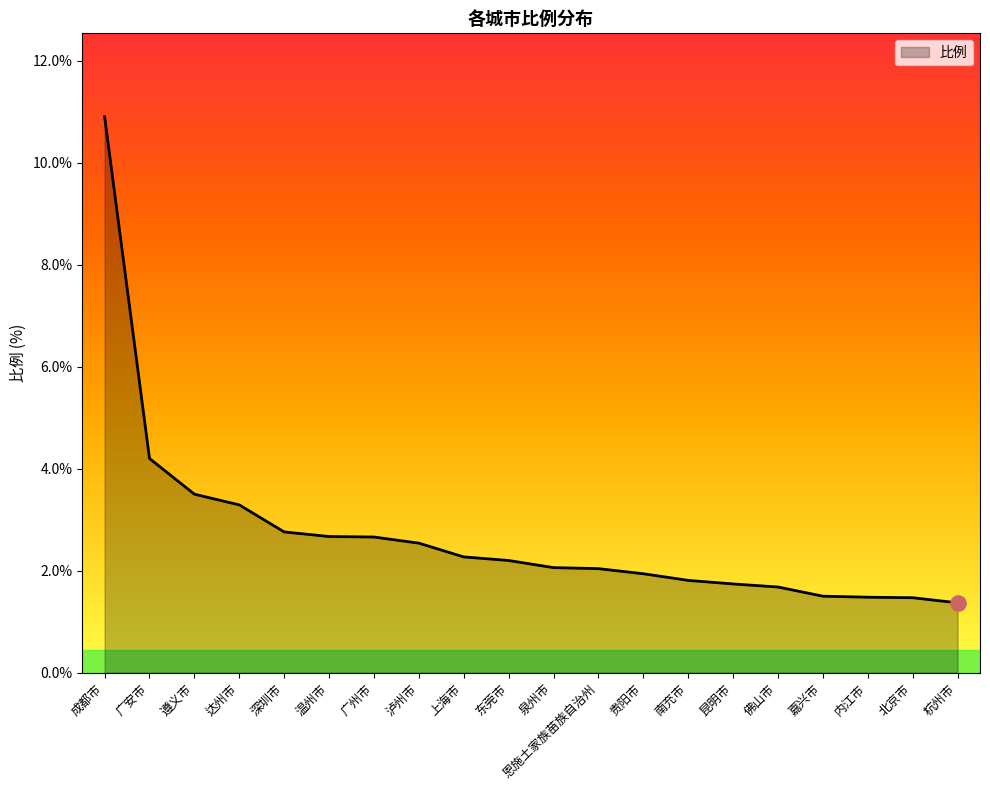

What is the change in value from 泸州市 to 嘉兴市?

-1.0